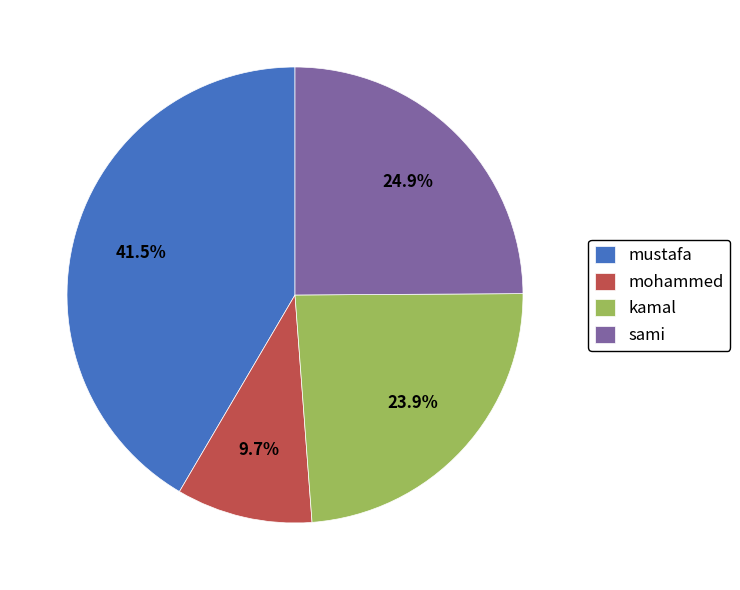

Is there any slice that represents more than half of the pie?

No